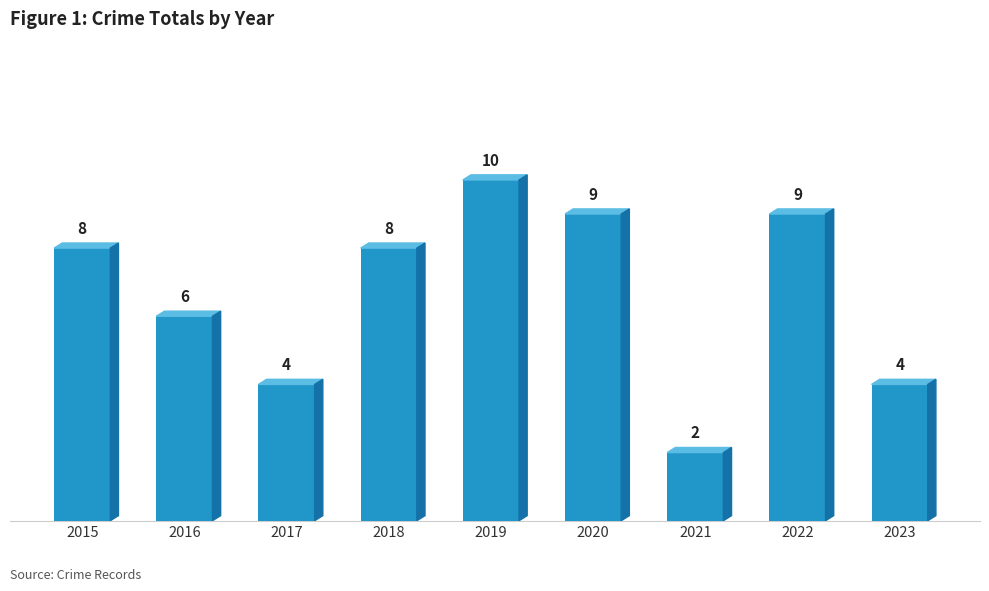

How many values are between 4 and 9?

7